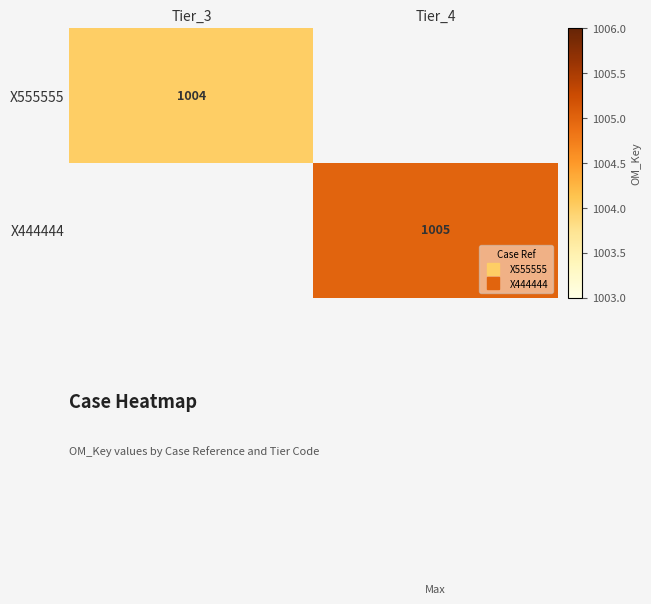

Which series has the widest spread of values?

X555555